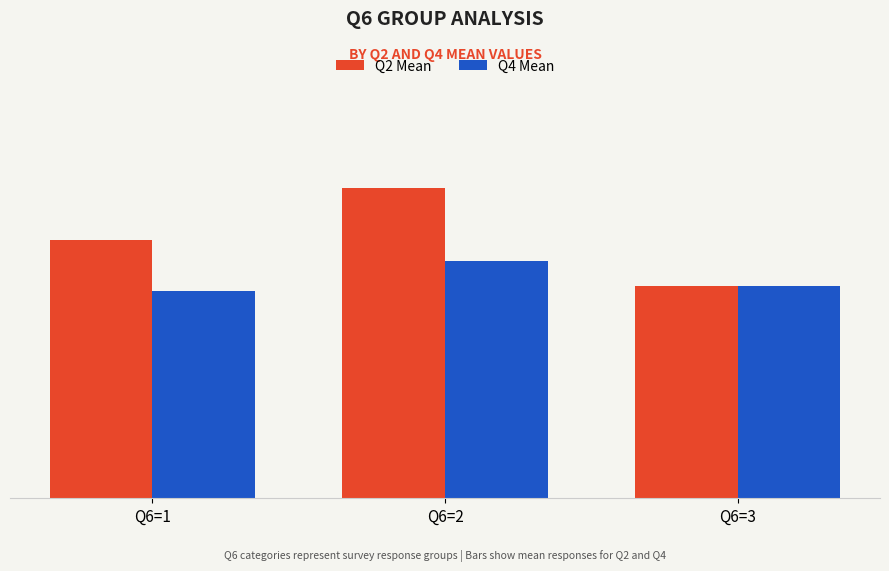

Reading left to right, list all the values displayed in this chart.

Q2 Mean: Q6=1=2.4	Q6=2=2.9	Q6=3=2.0
Q4 Mean: Q6=1=1.9	Q6=2=2.2	Q6=3=2.0